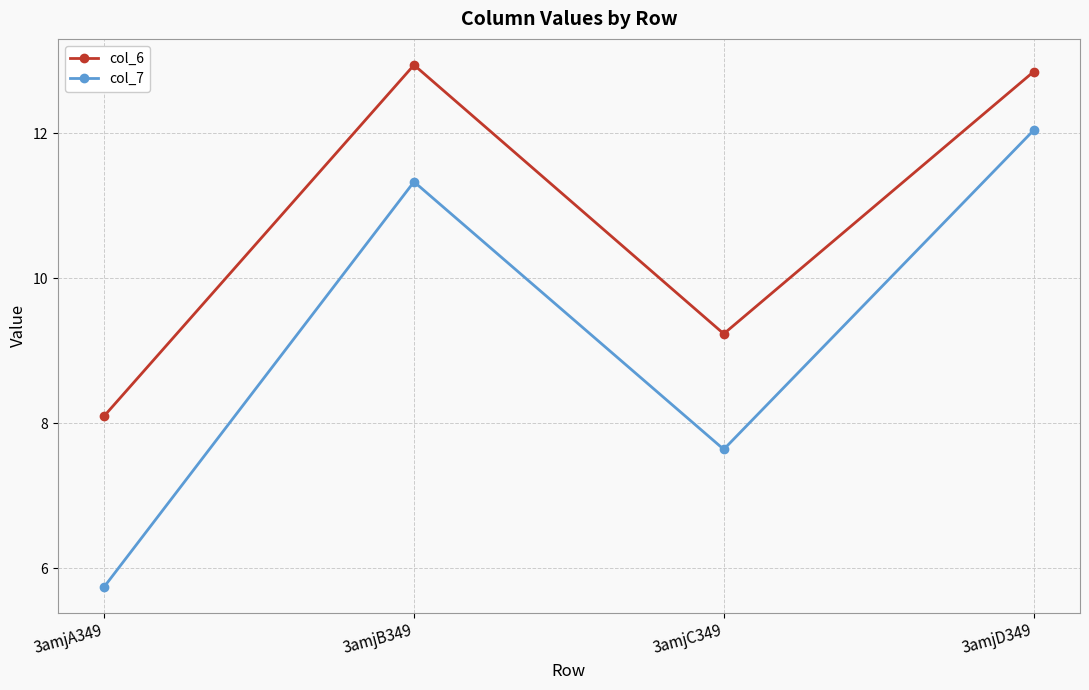

What value does the col_7 series have at 3amjD349?

12.0